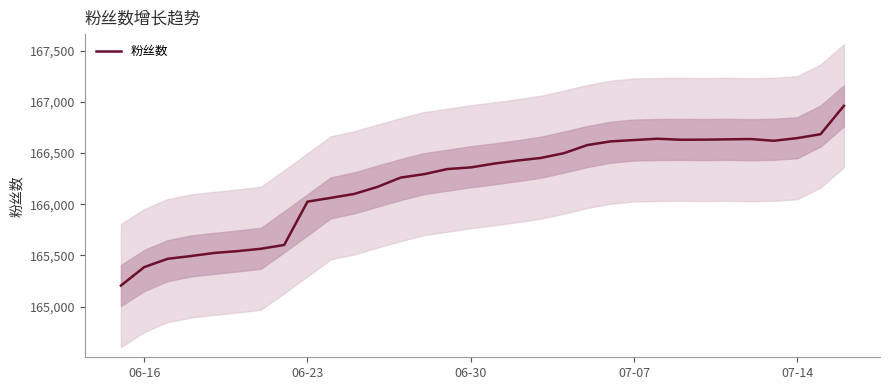

How many data points are less than 166396?

16